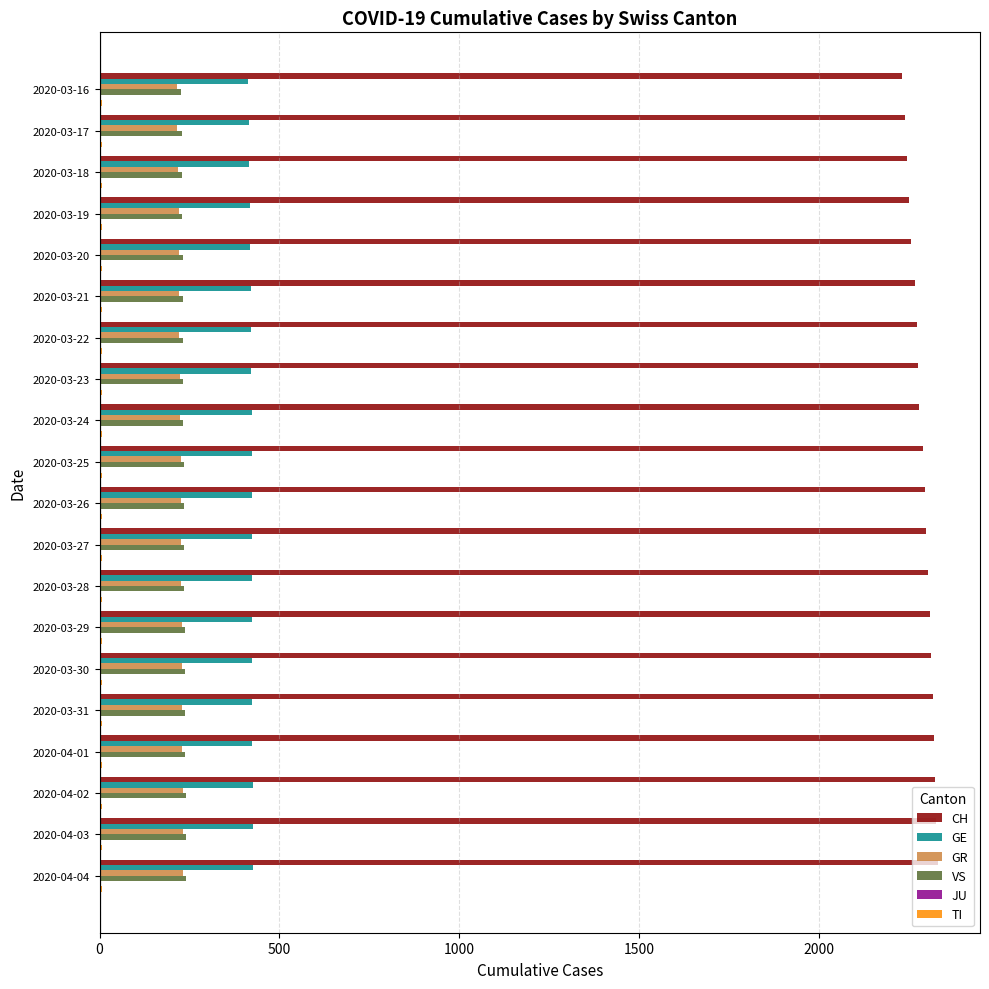

The value of CH at 2020-04-02 is 3760. True or false?

False